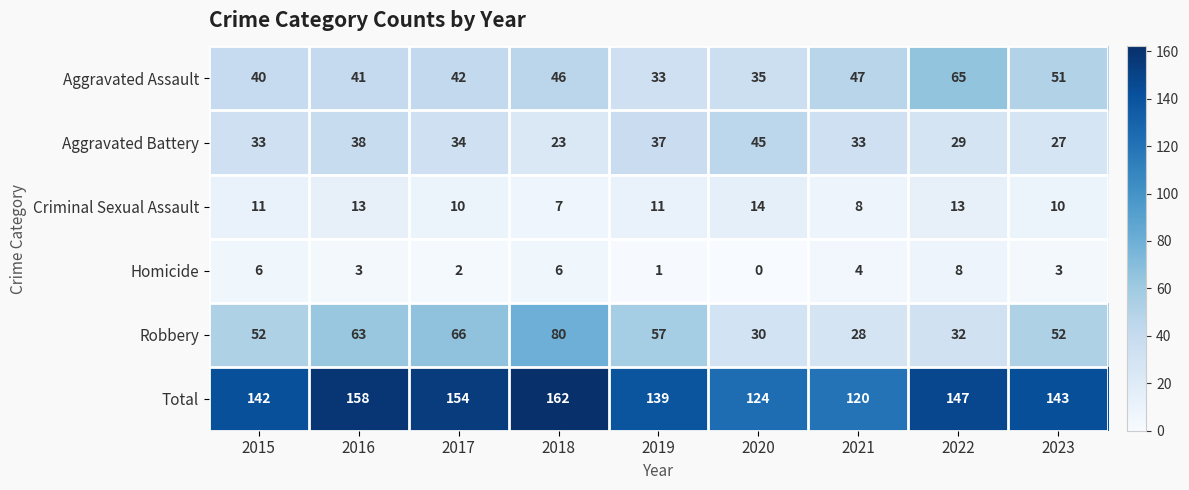

The Aggravated Assault series shows 33 at 2019. True or false?

True